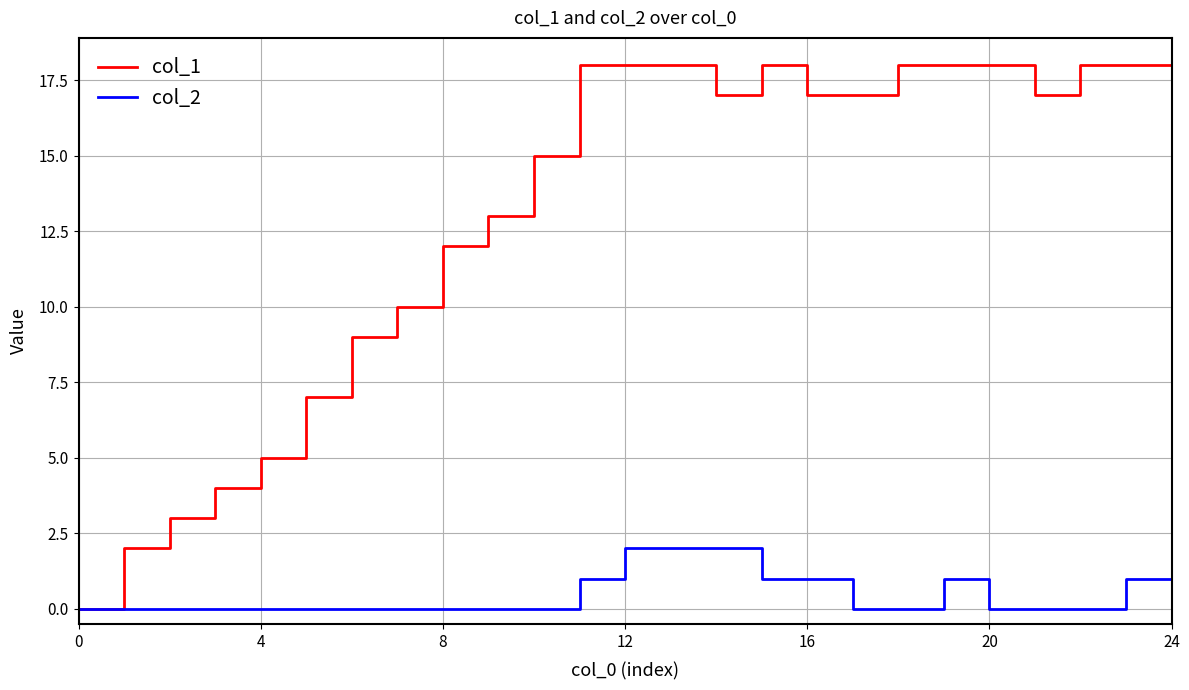

Which series has the largest total across all categories?

col_1